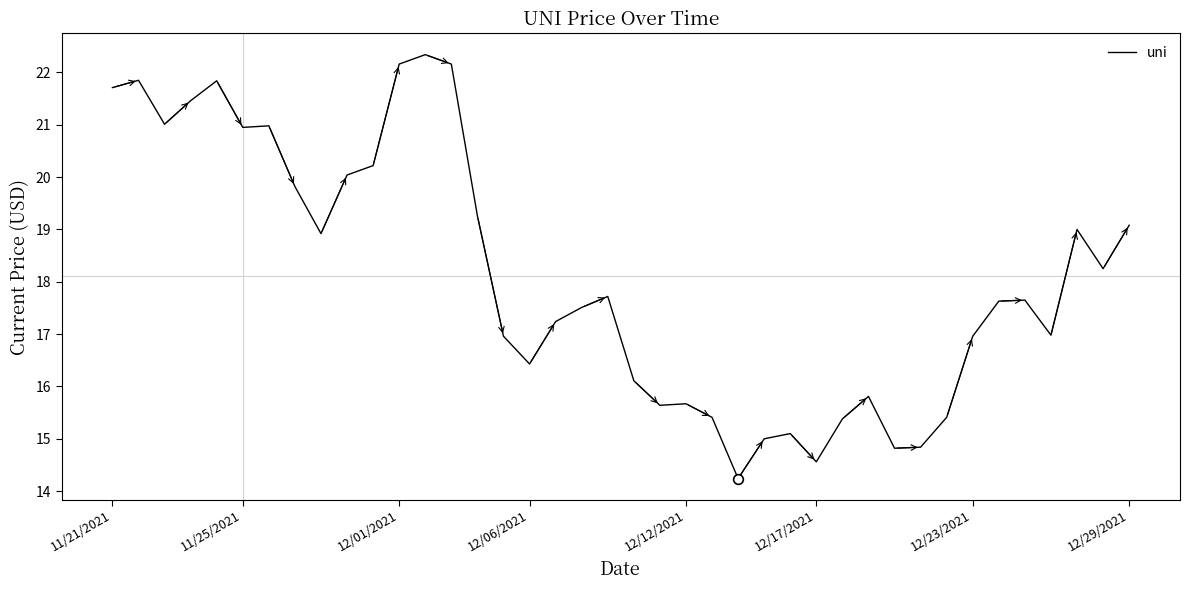

What is the difference between the maximum and minimum values?

8.1